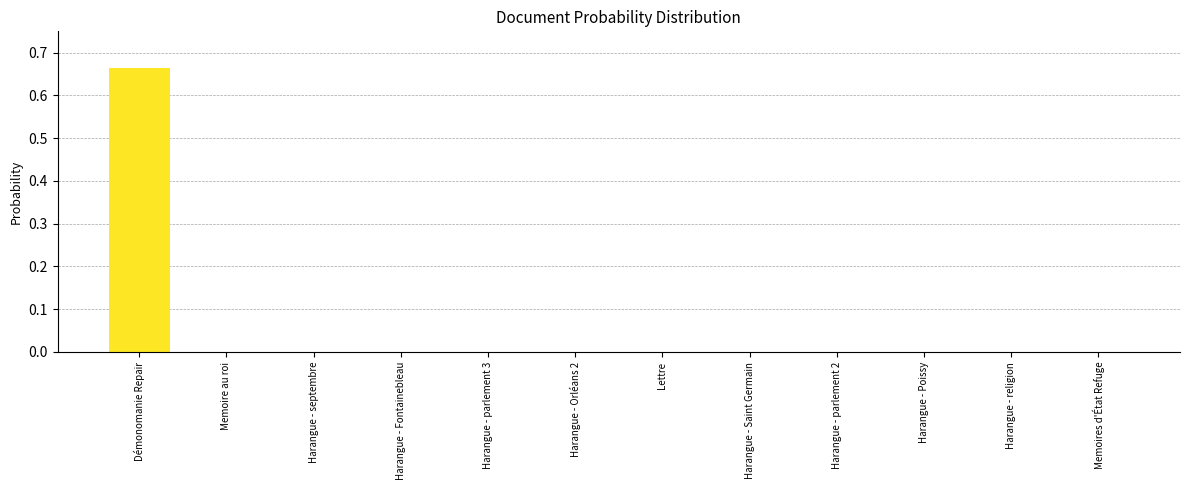

The value at Harangue - Saint Germain is 0.0. True or false?

True